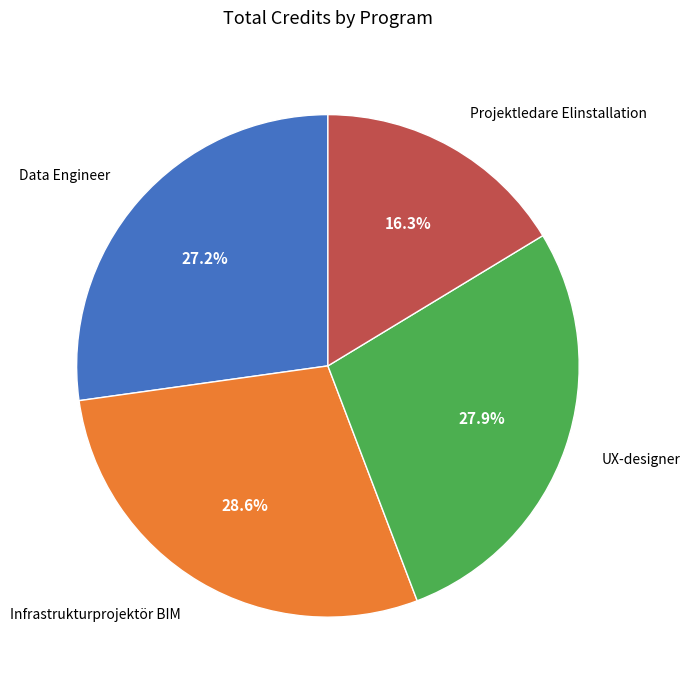

Is there any slice that represents more than half of the pie?

No